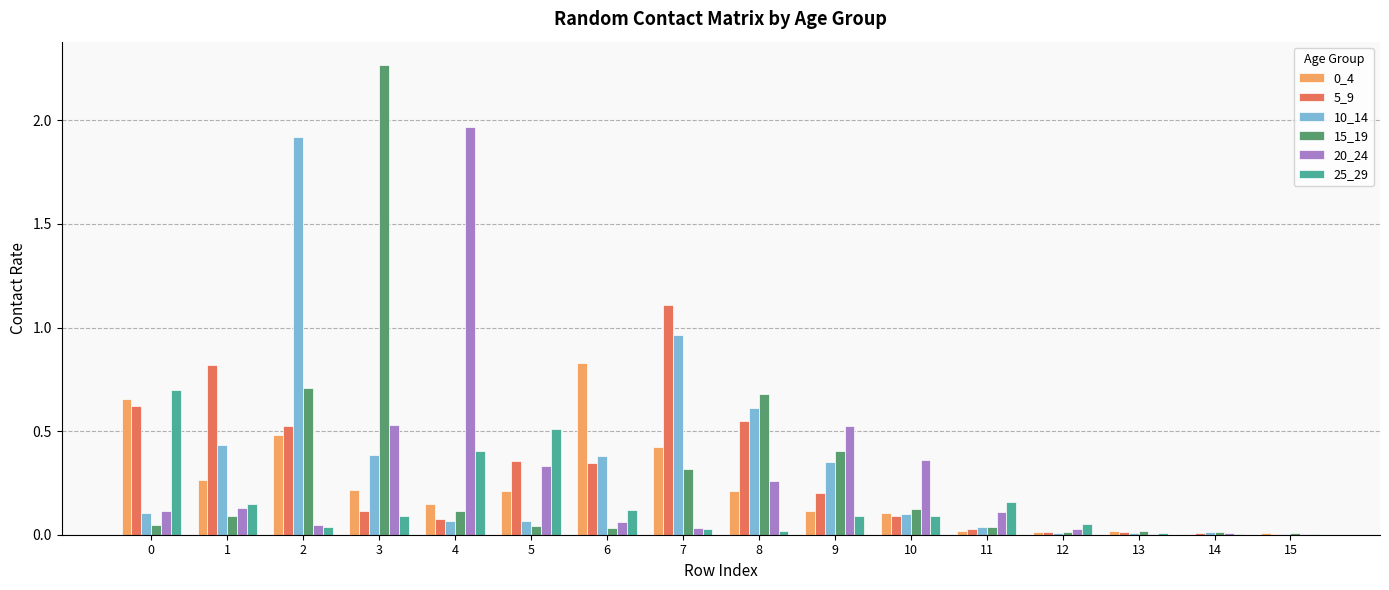

Which label corresponds to the largest value in the chart?

3